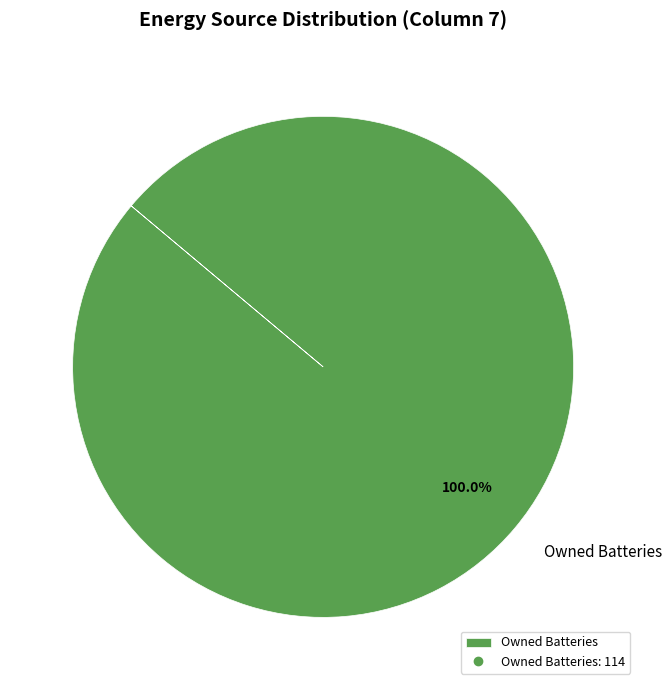

Count the number of slices in the pie.

1